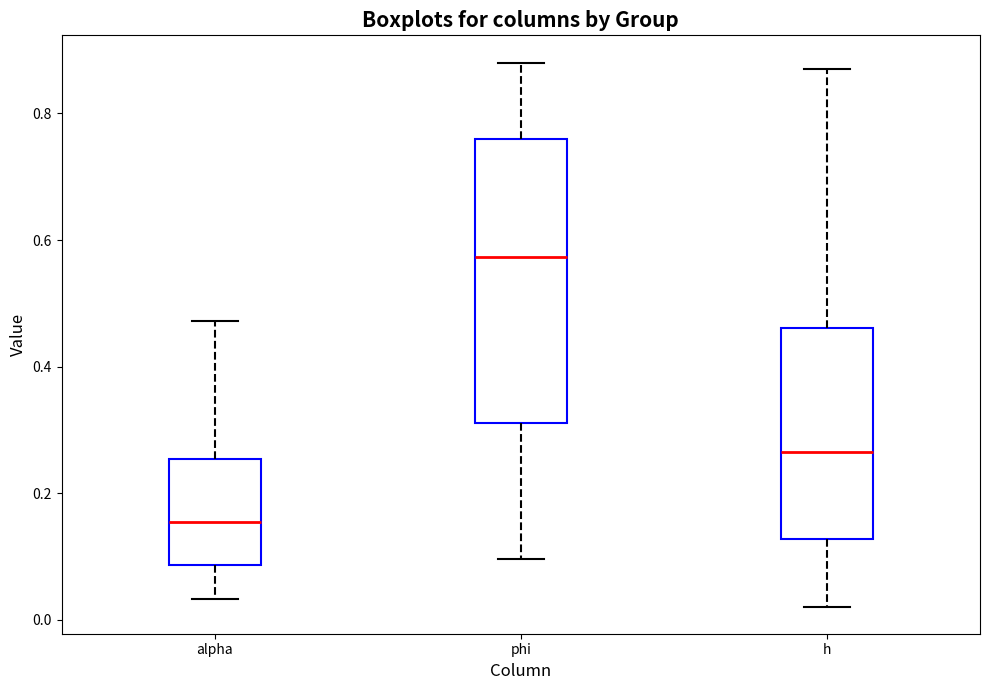

Reading left to right, transcribe this box plot: for each box, give where its median line is, the range the box spans, and where its two whiskers end, as read against the y-axis. The values are not printed on the chart, so give them approximately, as read against the axis.

alpha: median 0.16, box 0.08 to 0.26, whiskers 0.04 to 0.48
phi: median 0.58, box 0.32 to 0.76, whiskers 0.10 to 0.88
h: median 0.26, box 0.12 to 0.46, whiskers 0.02 to 0.86